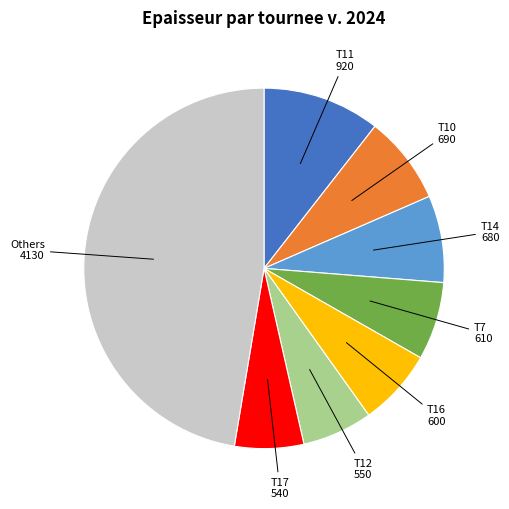

Is there a majority slice in this chart?

No